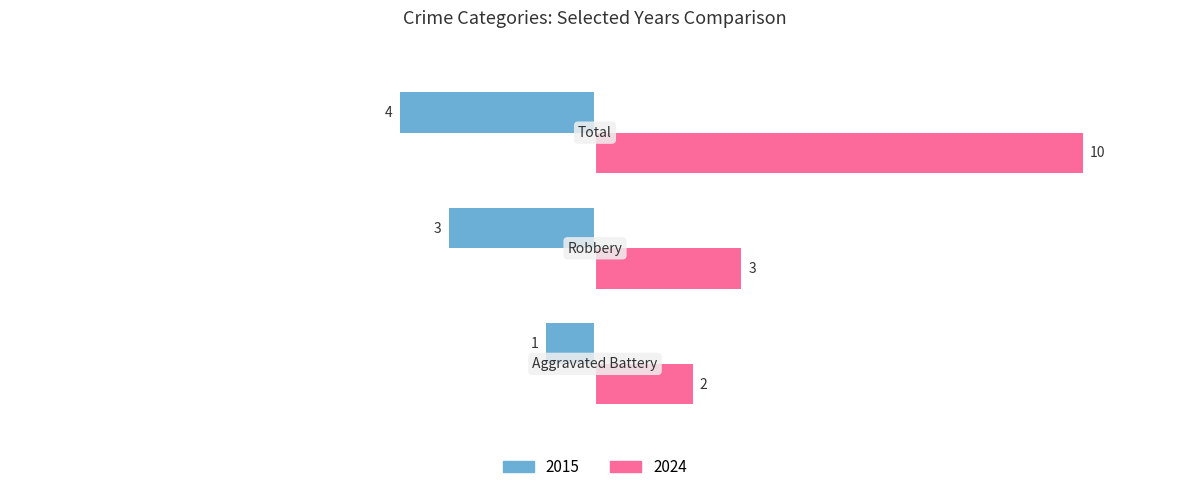

List the series in order of their overall mean, lowest first.

2015, 2024